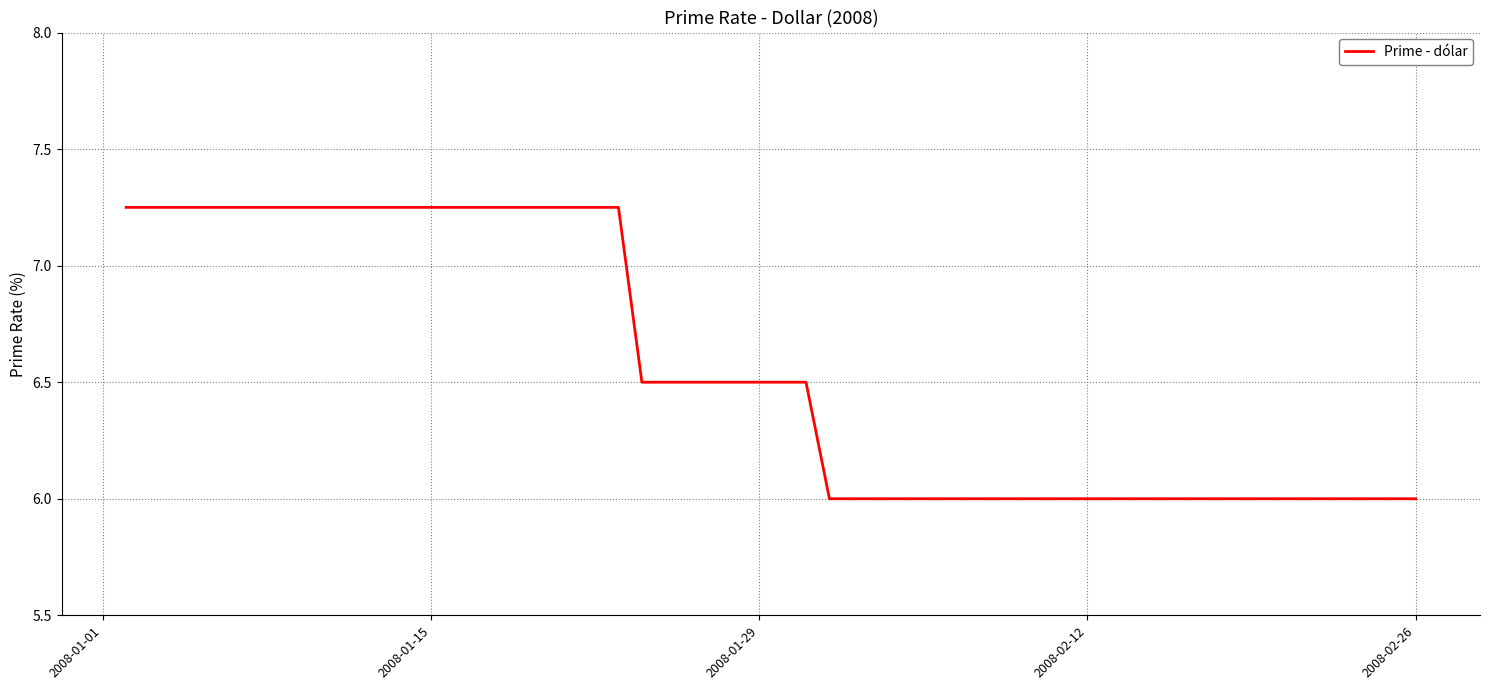

What is the smallest value displayed?

6.0